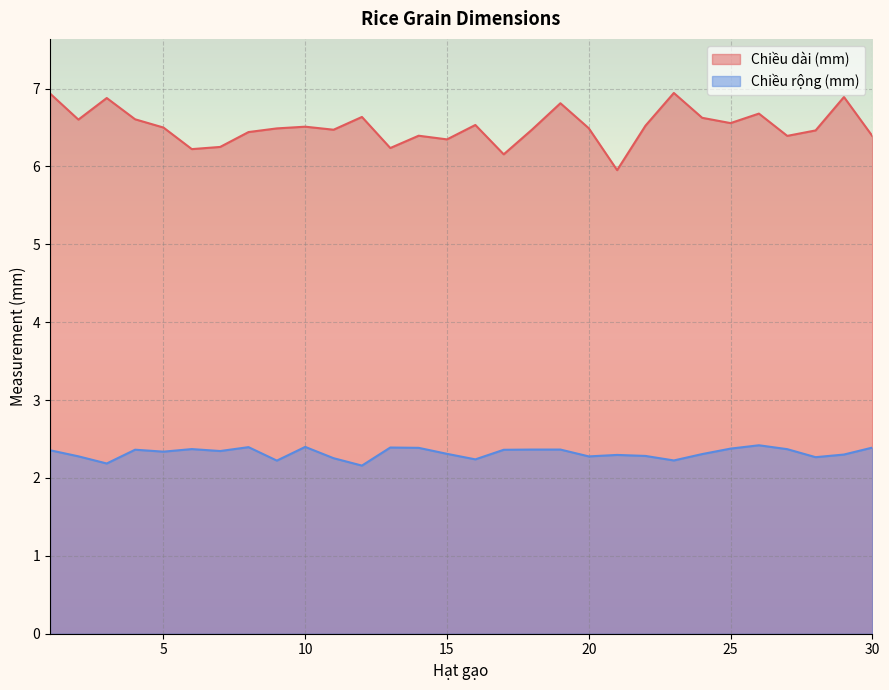

What is the maximum value shown in the chart?

6.9